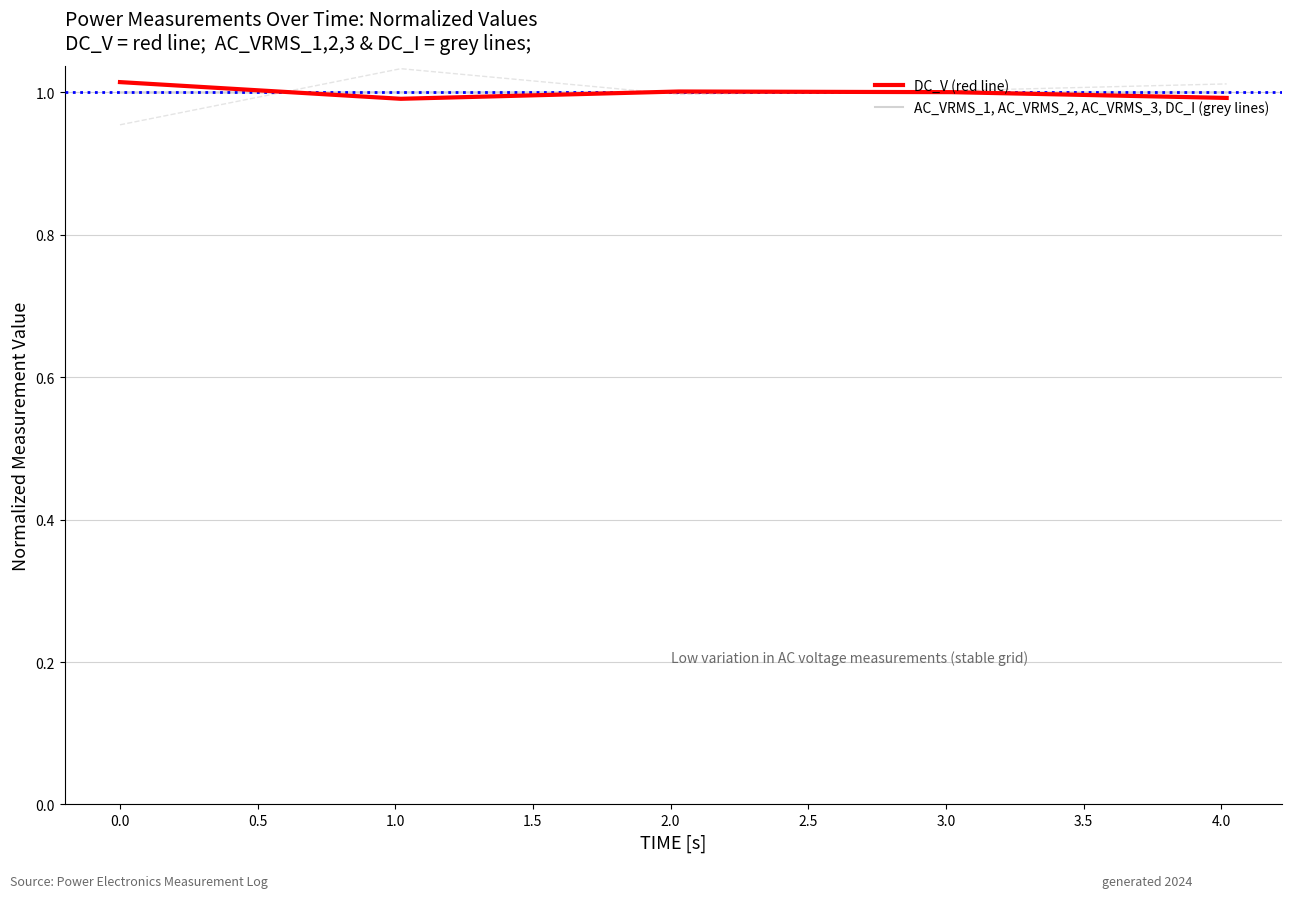

How many lines are shown in the chart?

5